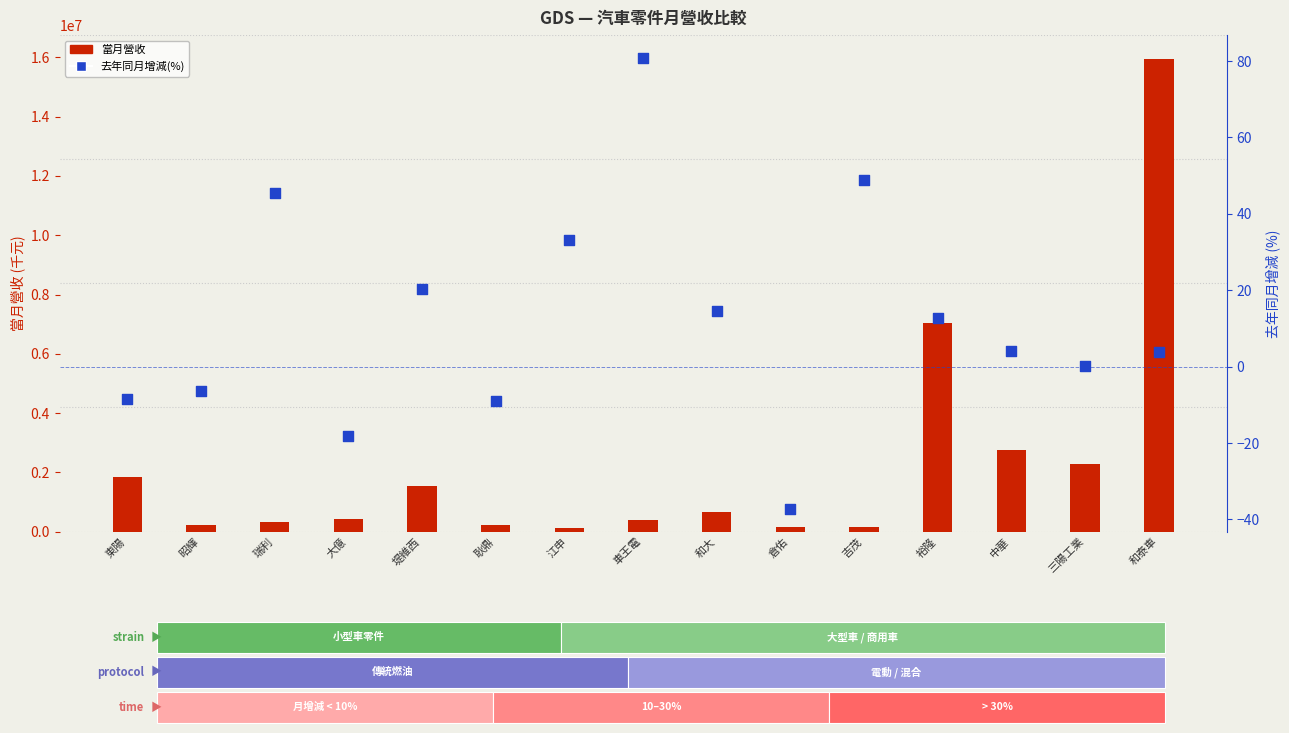

What are all the series names shown in the legend?

當月營收, 去年同月增減(%)